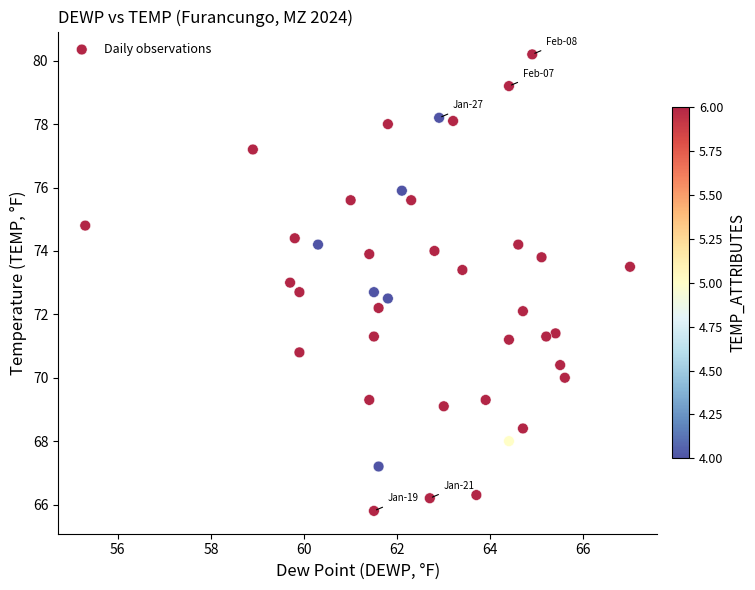

What is the range of X values (max minus min)?

11.7